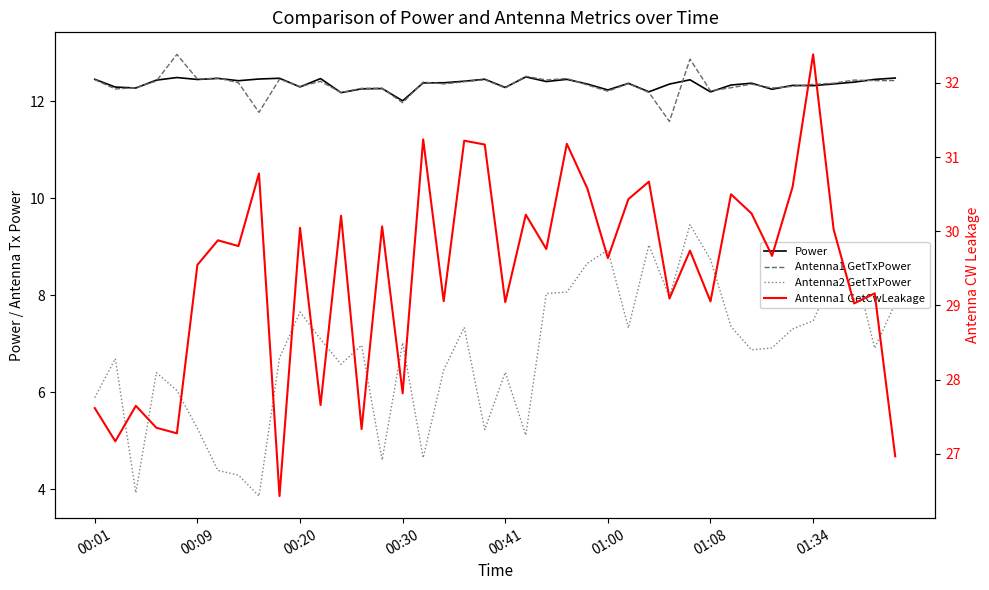

True or false: Power and Antenna1 GetCwLeakage cross at least once.

False